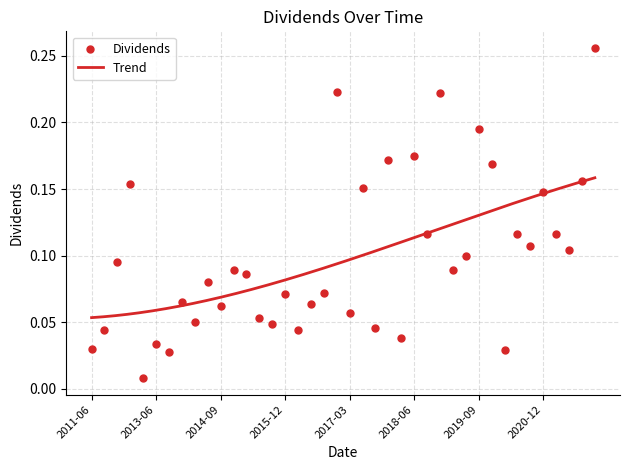

Between 2017-12-21 and 2018-12-18, which is larger?

2018-12-18